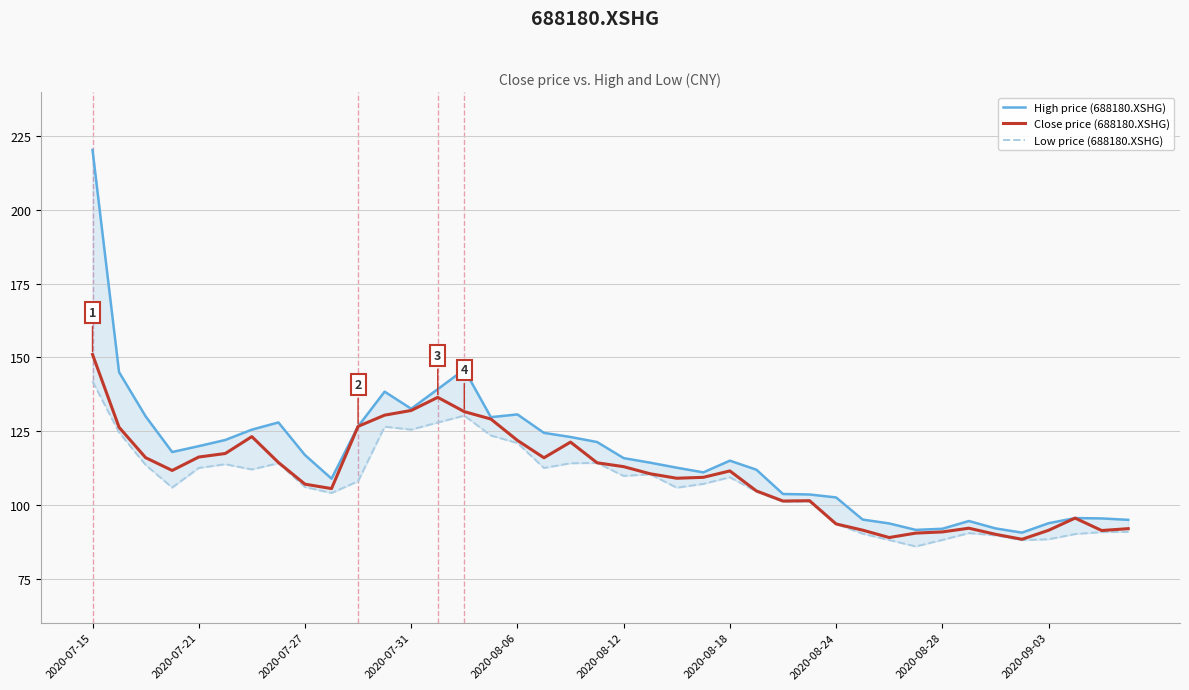

List the series in order of their peak value, highest first.

High price (688180.XSHG), Close price (688180.XSHG), Low price (688180.XSHG)